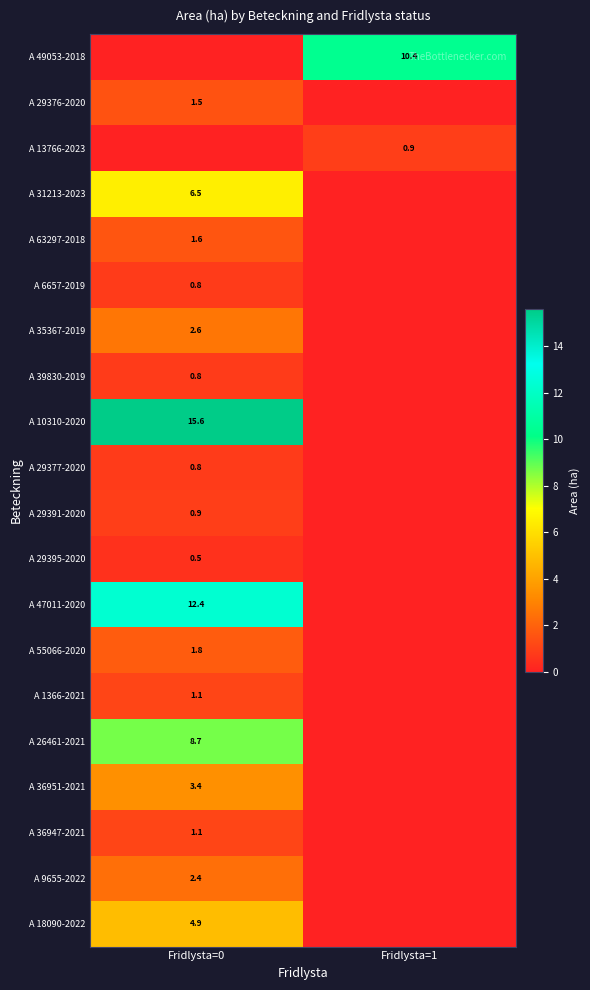

At which category does the chart reach its peak across all series?

Fridlysta=0